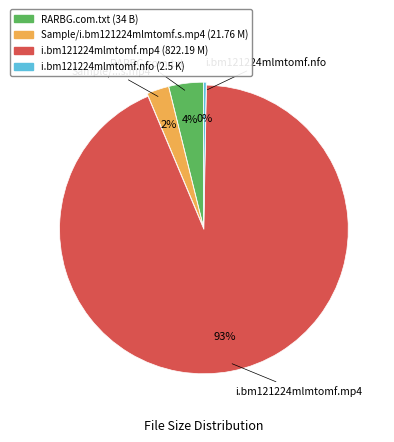

Combined, do i.bm121224mlmtomf.mp4 (822.19 M) and i.bm121224mlmtomf.nfo (2.5 K) account for over 50%?

Yes